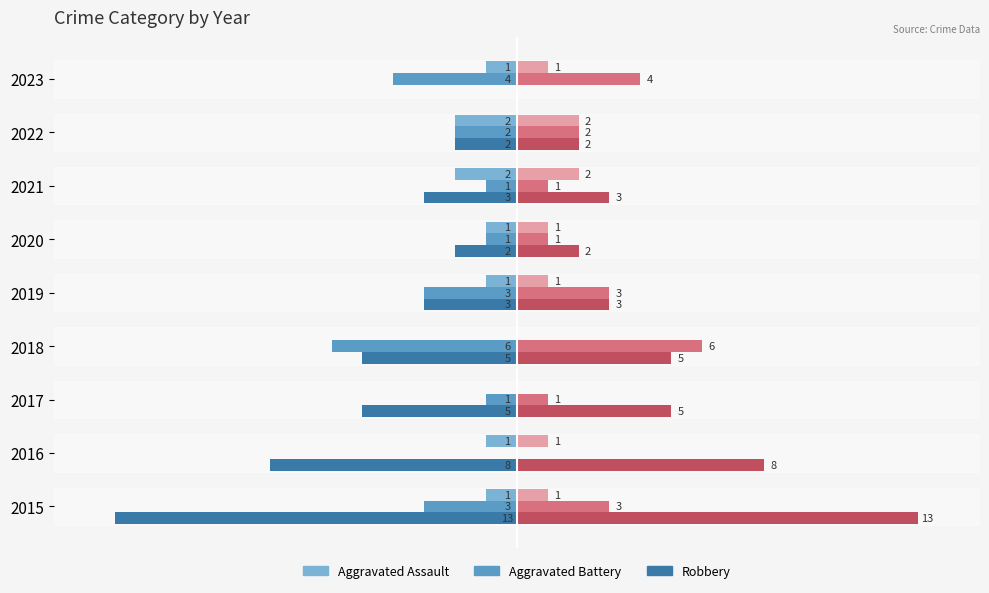

Is it true that Aggravated Assault (right) equals 1 at 2019?

True